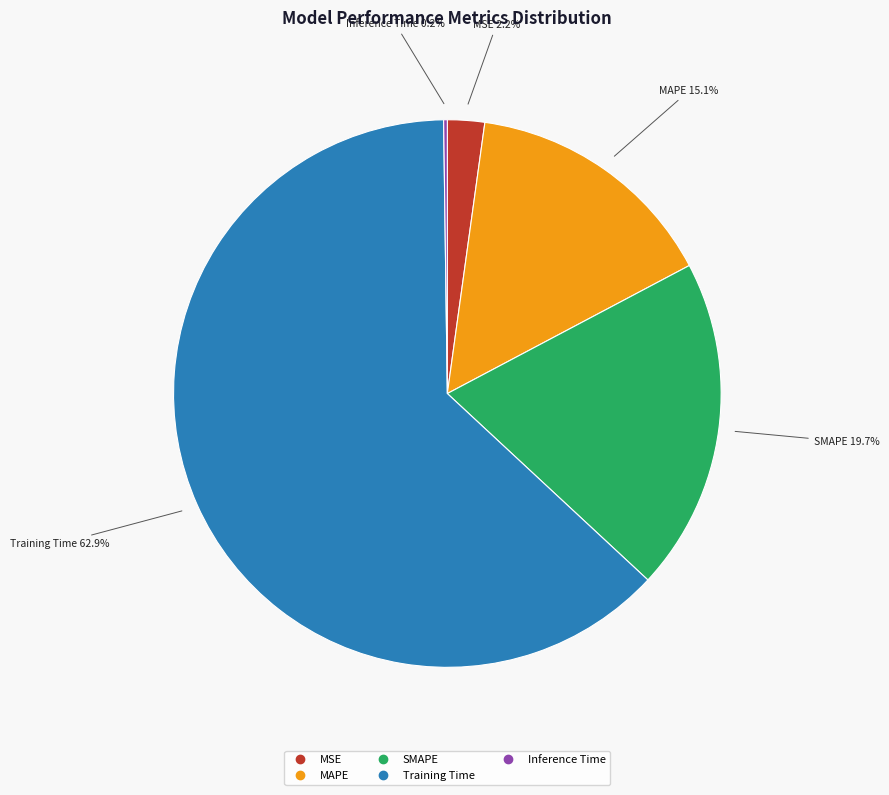

What portion of the pie excludes MAPE?

84.9%